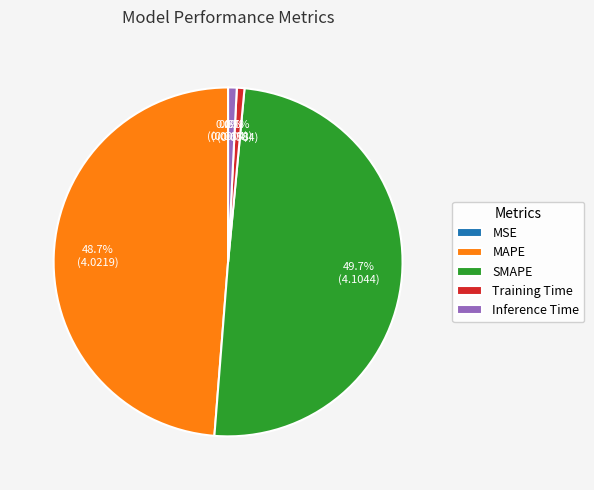

True or false: MAPE accounts for 43% of the total.

False